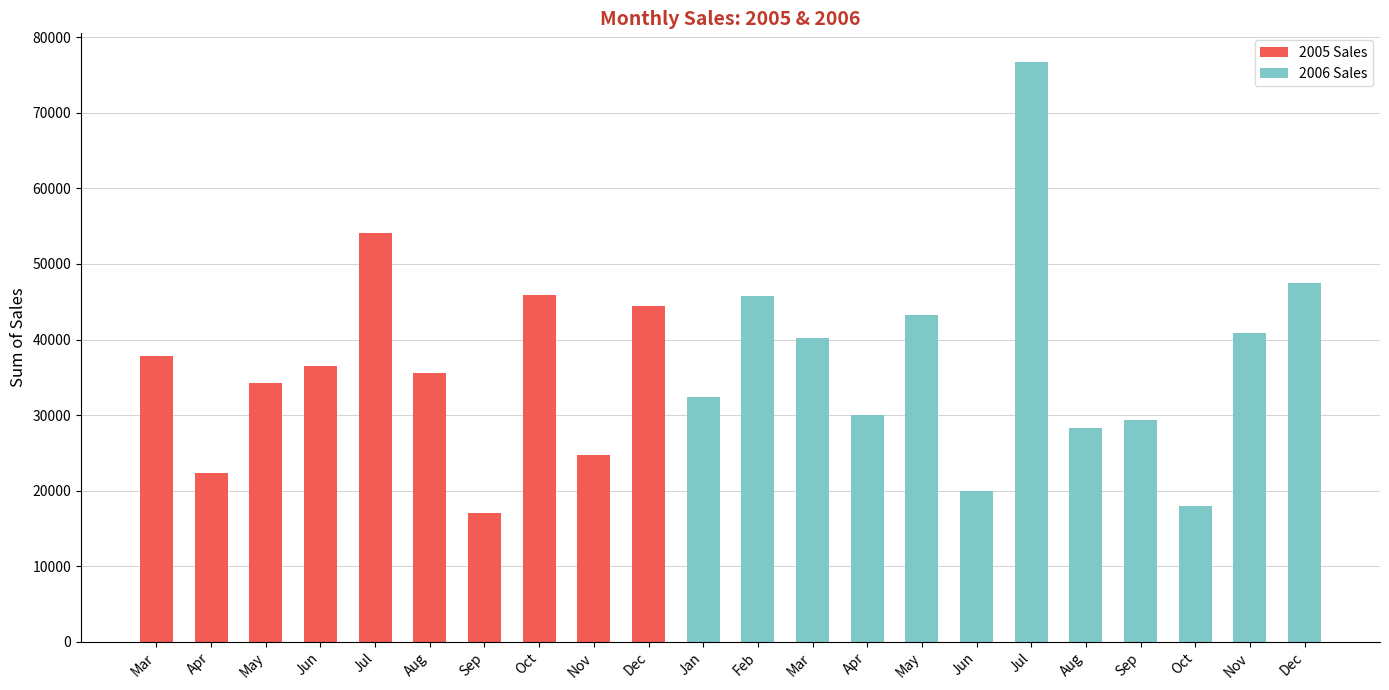

Are the bars horizontal?

No